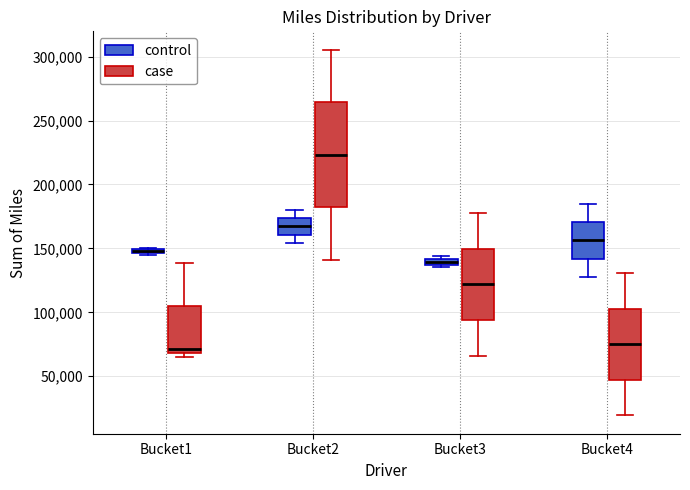

Where does the lower whisker of the box for Bucket4 (control) end on the y-axis? The values are not printed on the chart, so give them approximately, as read against the axis.

130000